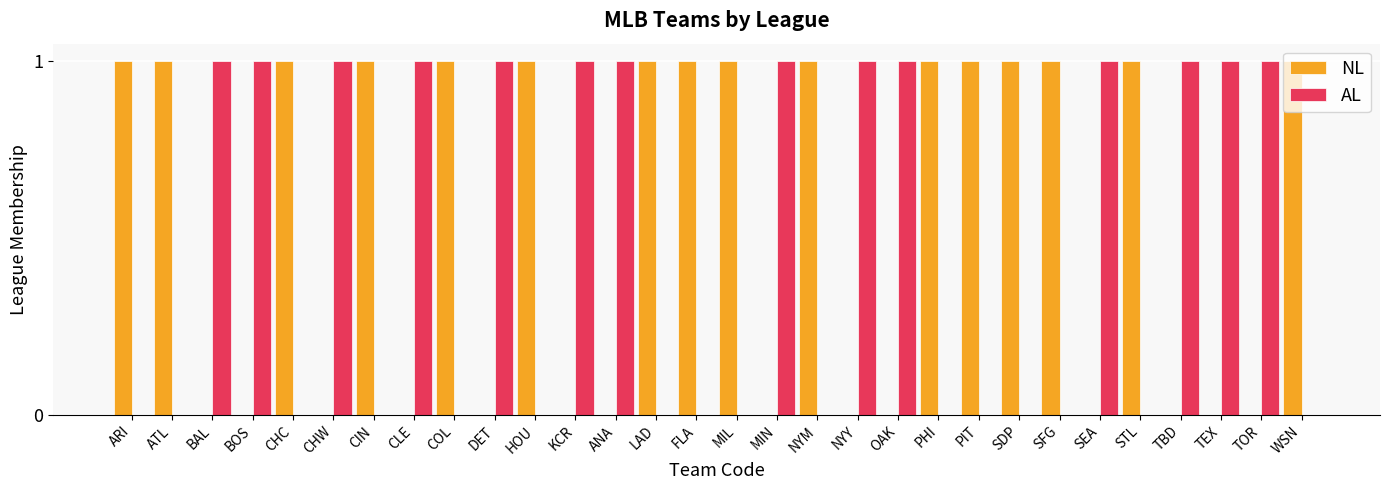

Are the bars grouped side by side (vs. stacked)?

Yes